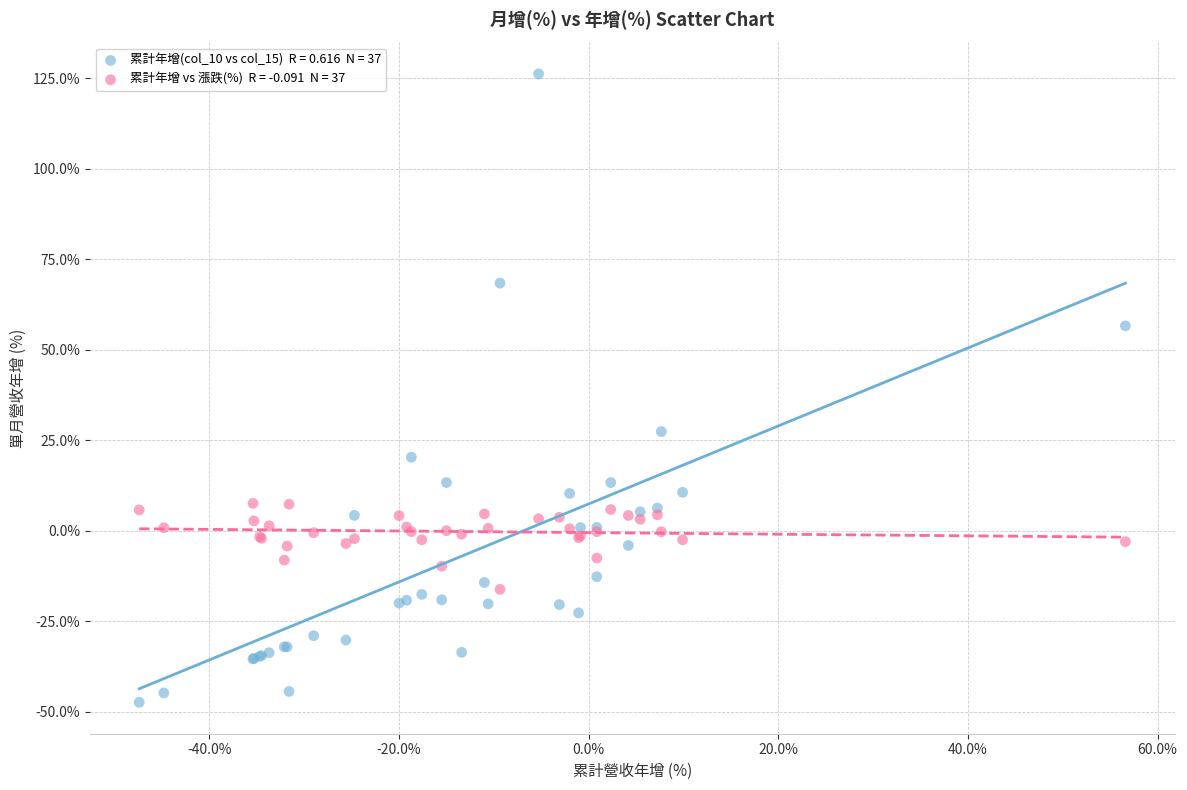

Across all series, what Y value is closest to 39?

27.4